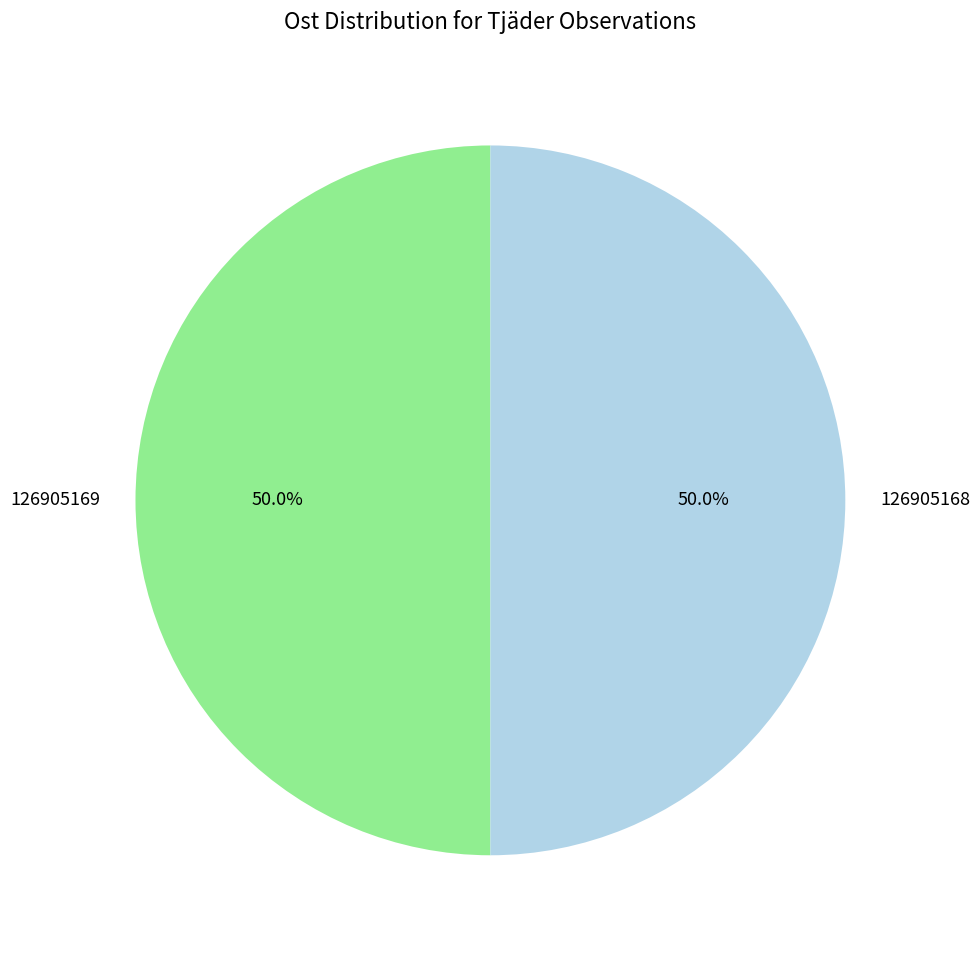

To the nearest percent, what percentage of the pie is 126905169?

50%